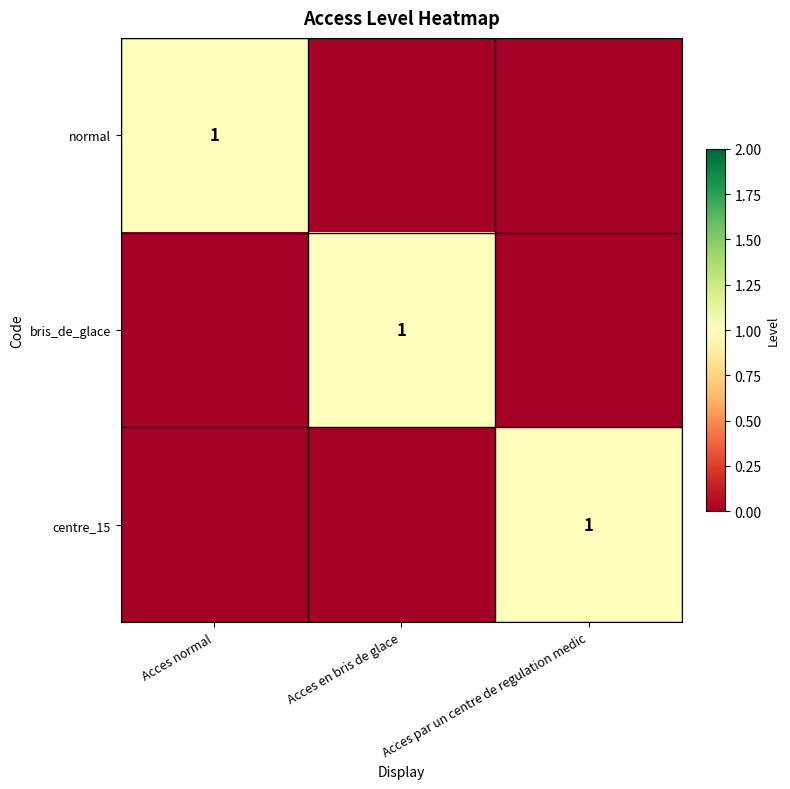

The bris_de_glace series shows 1 at Acces en bris de glace. True or false?

True